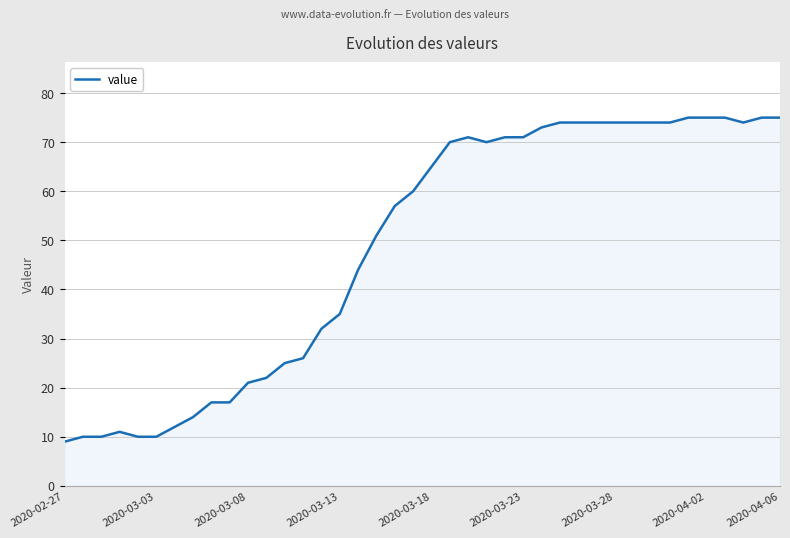

What is the greatest value displayed?

75